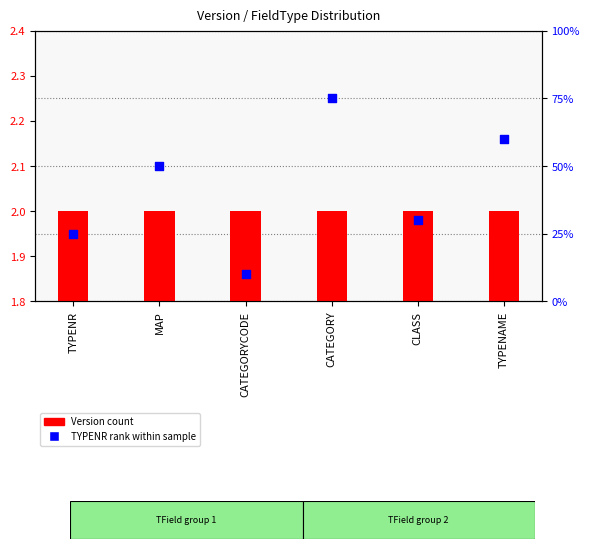

What is the total value across all series at CATEGORYCODE?

12